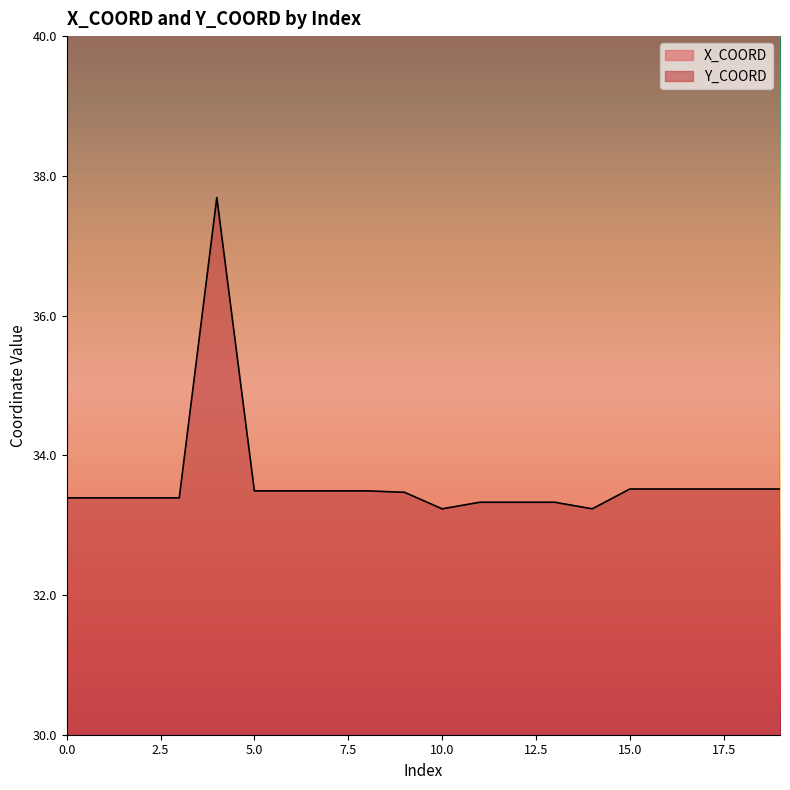

What is the total value across all series at 15?

160.0